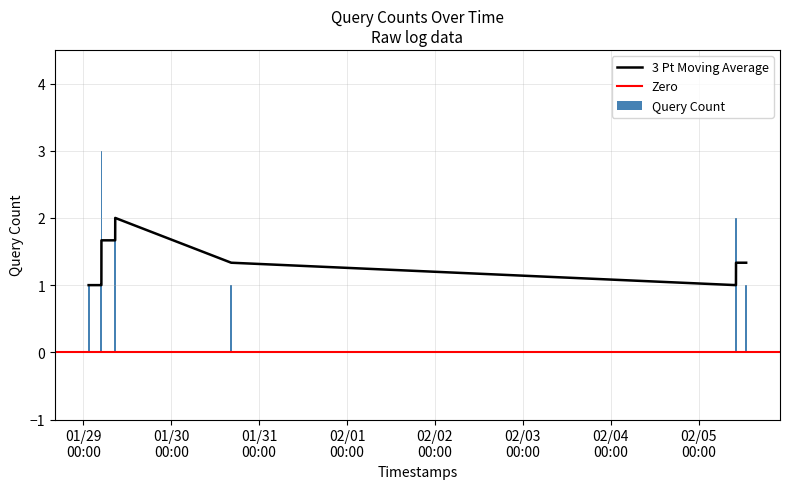

At which category does the chart reach its peak across all series?

2019-01-29 04:56